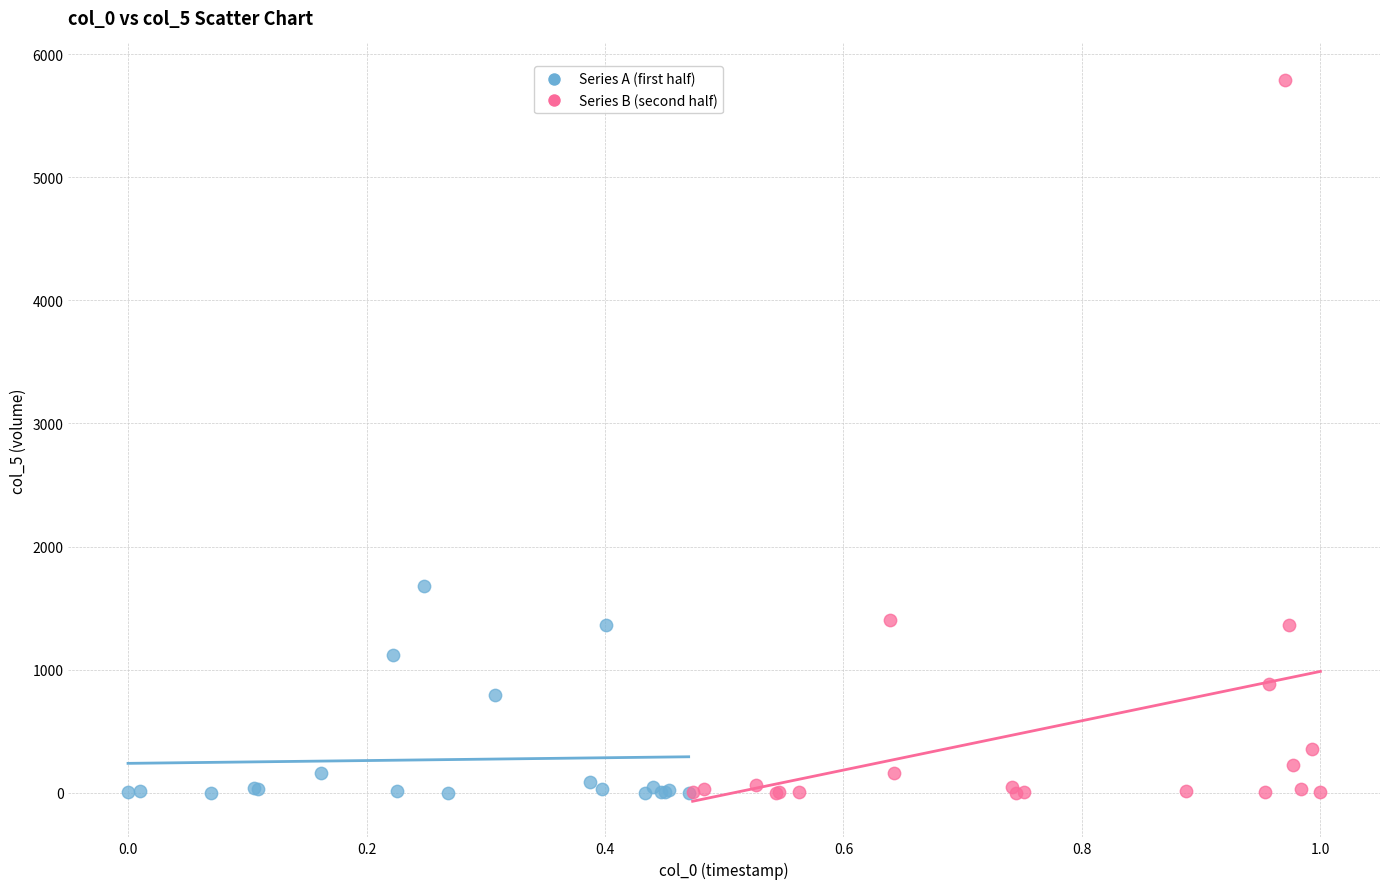

Which series has the widest spread of Y values?

Series B (second half)